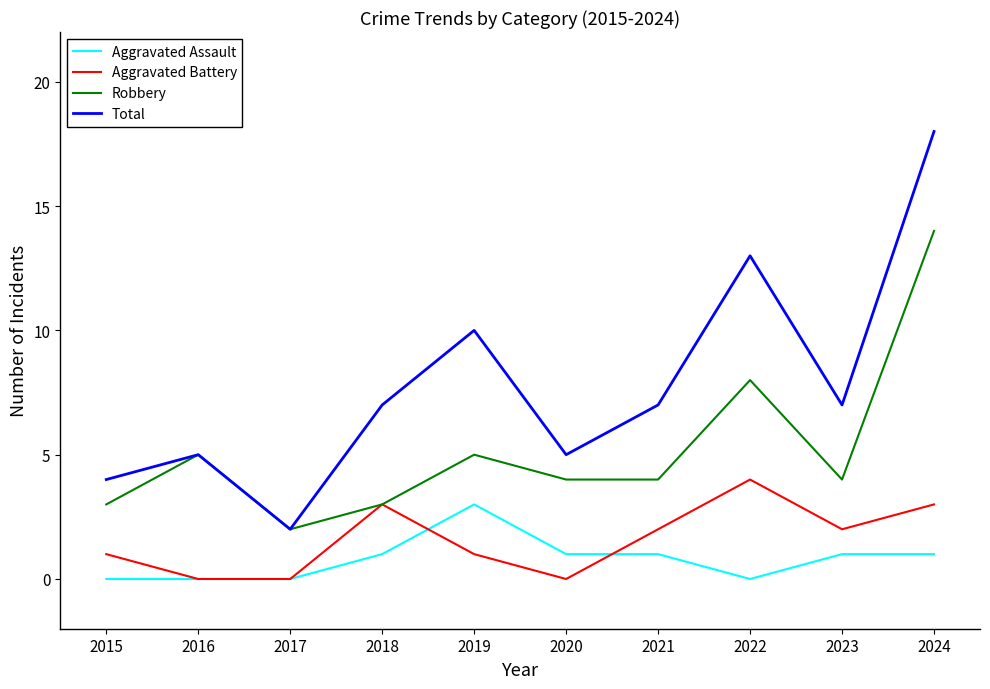

Reading right to left, extract all data points from this chart.

Aggravated Assault: 1	1	0	1	1	3	1	0	0	0
Aggravated Battery: 3	2	4	2	0	1	3	0	0	1
Robbery: 14	4	8	4	4	5	3	2	5	3
Total: 18	7	13	7	5	10	7	2	5	4